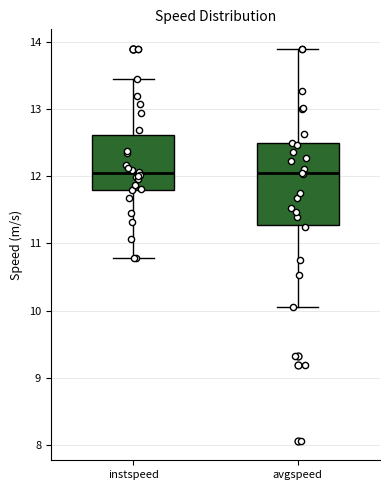

Where is the upper edge of the box for instspeed on the y-axis? The values are not printed on the chart, so give them approximately, as read against the axis.

12.6